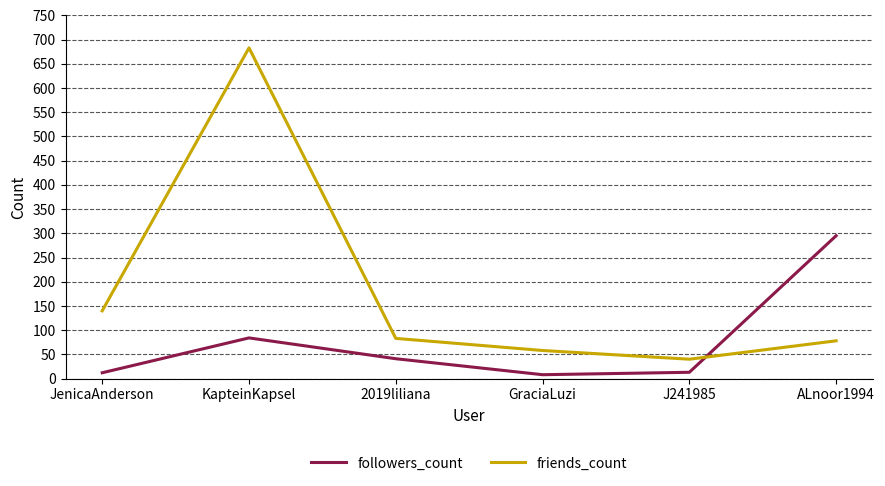

Between which two adjacent categories do followers_count and friends_count first intersect?

J241985 and ALnoor1994